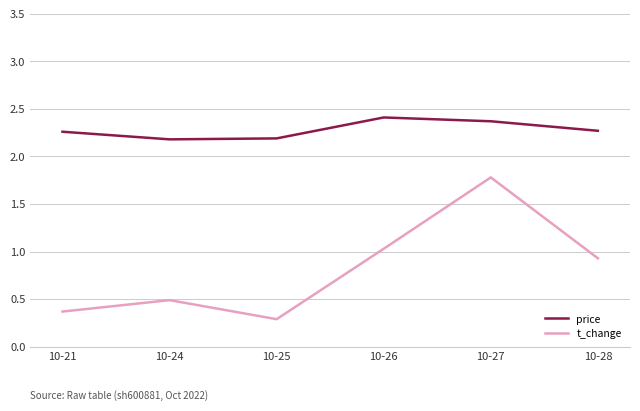

What is the highest value of the price series?

2.4